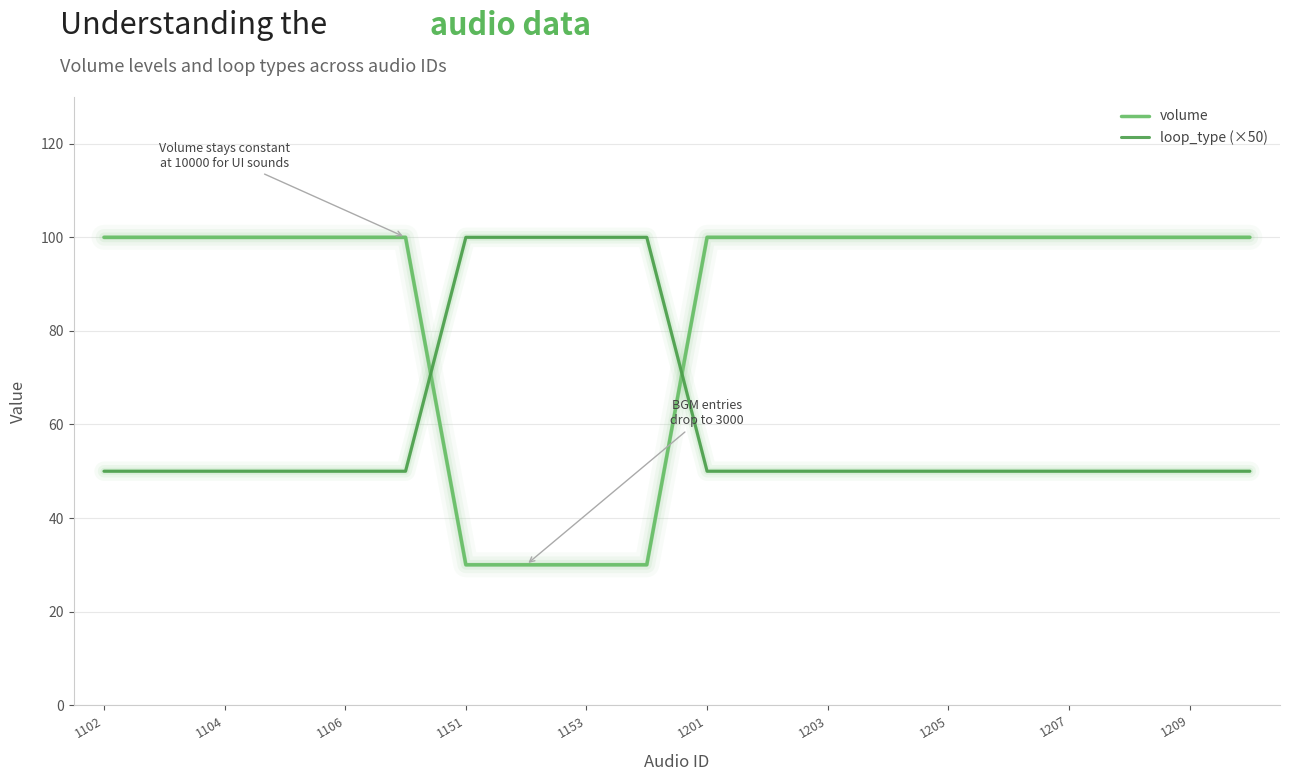

List the series in order of their overall mean, highest first.

volume, loop_type (×50)